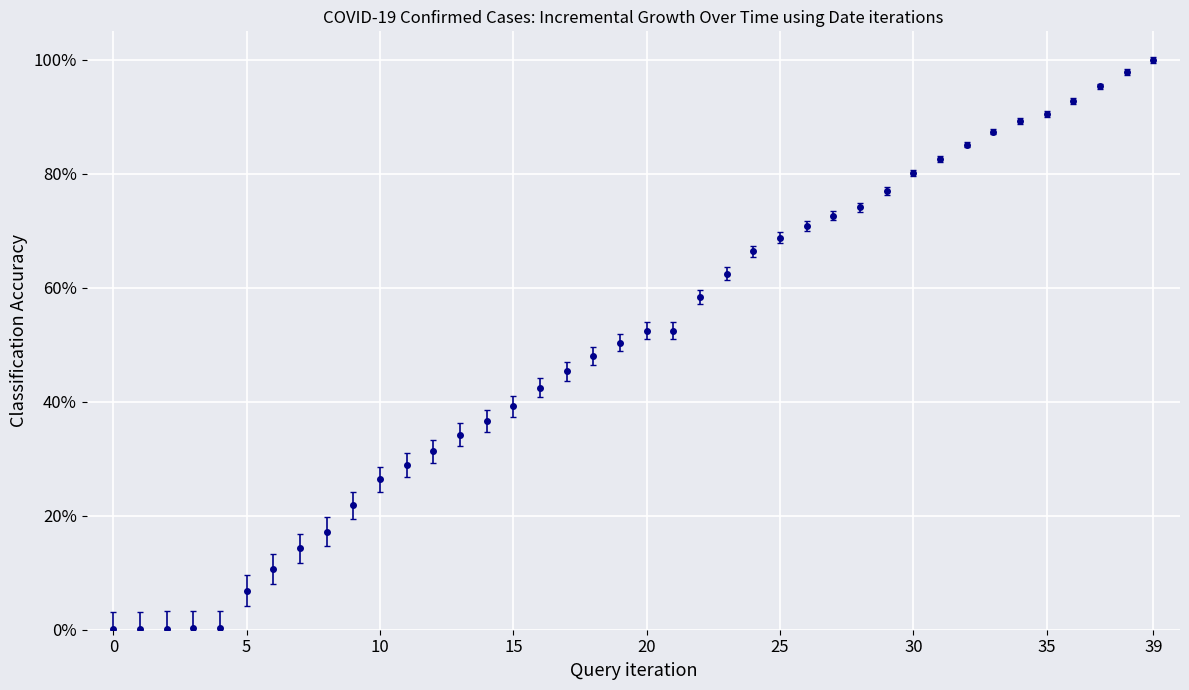

Does the chart have visible grid lines?

Yes